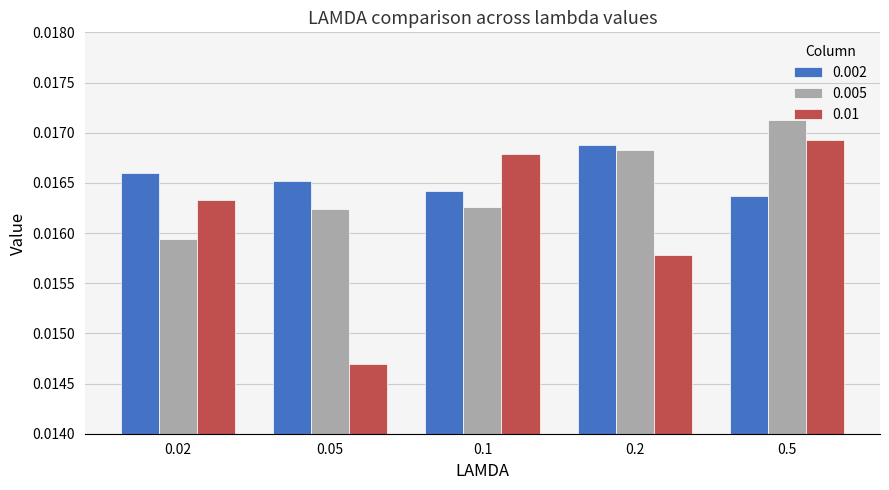

At which category does the chart reach its peak across all series?

0.5